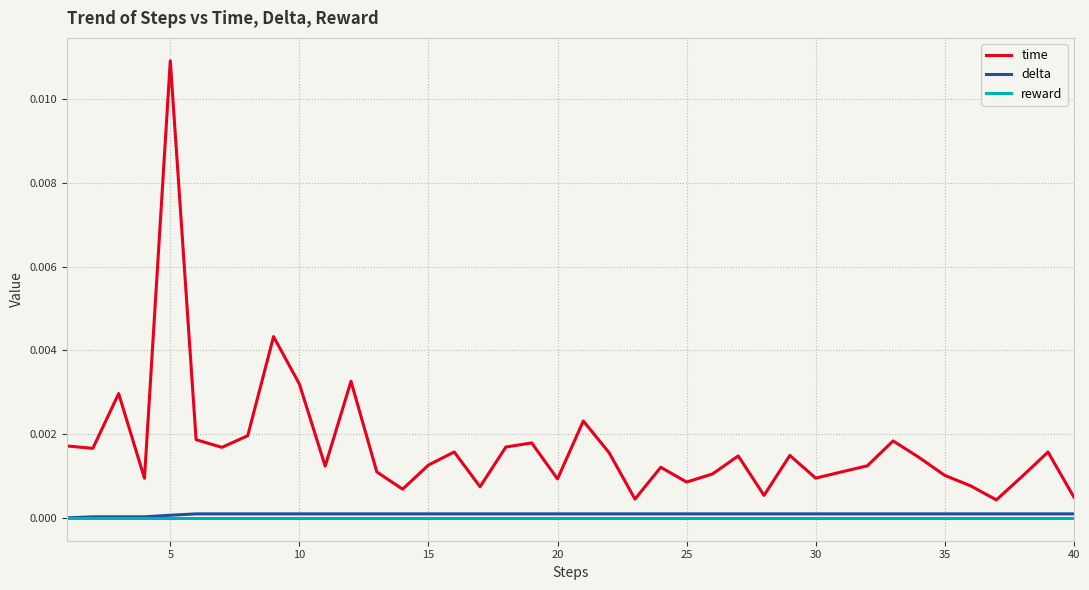

Which series has the largest range (max minus min)?

time